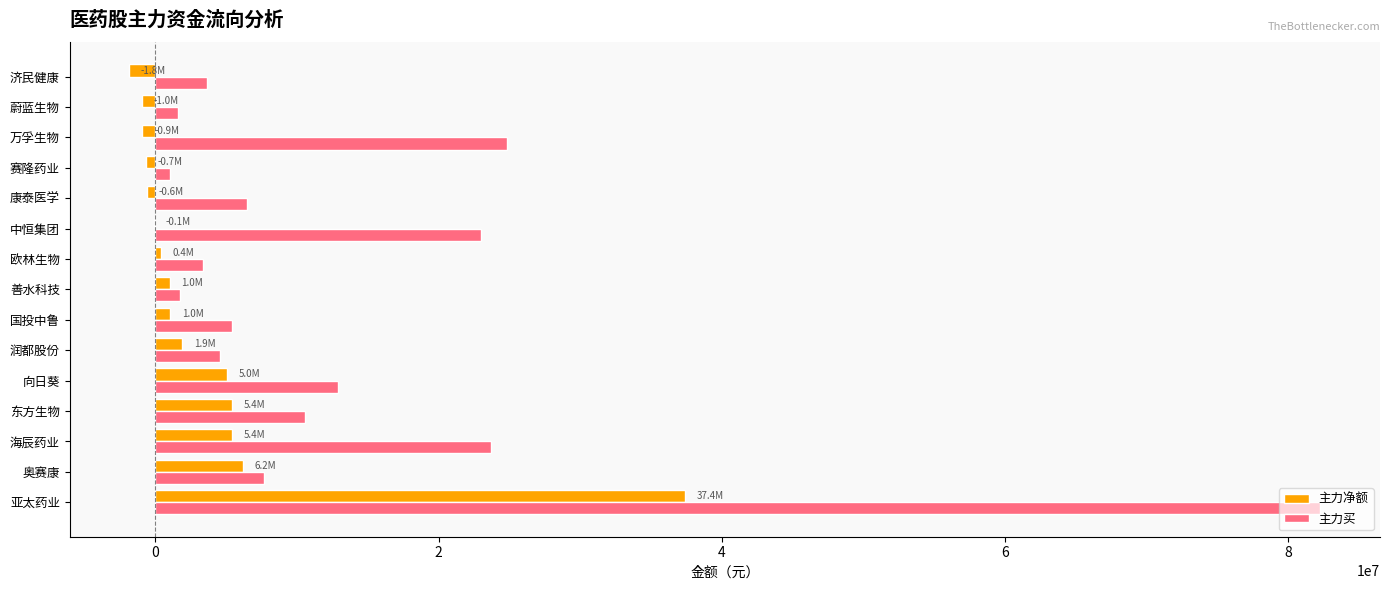

Which series changed the most between 善水科技 and 万孚生物?

主力买